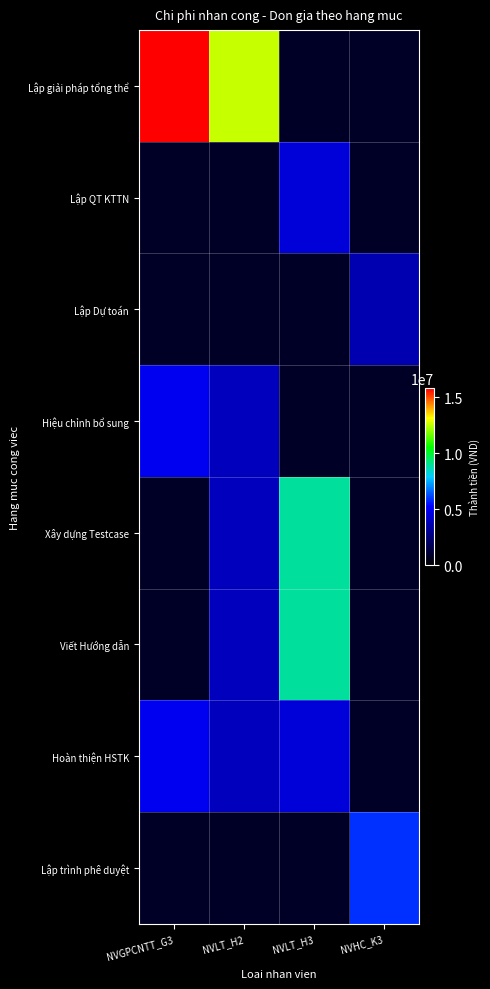

Is it true that Hoàn thiện HSTK equals 3936980.6 at NVLT_H2?

True